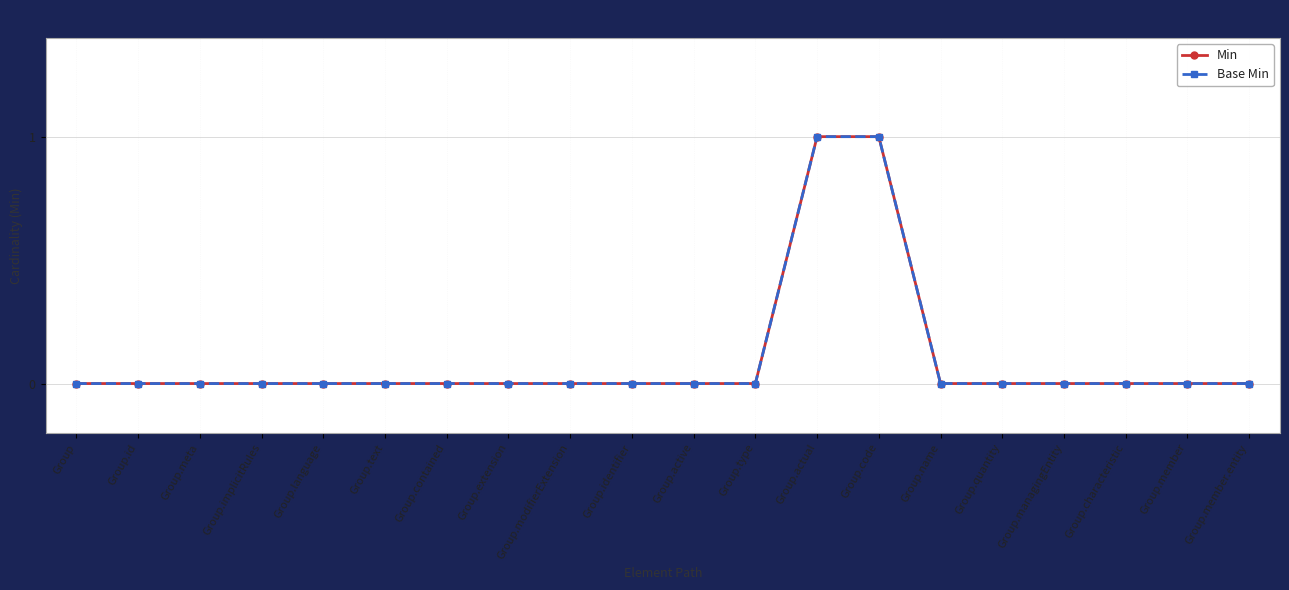

Reading left to right, extract all data points from this chart.

Min: 0	0	0	0	0	0	0	0	0	0	0	0	1	1	0	0	0	0	0	0
Base Min: 0	0	0	0	0	0	0	0	0	0	0	0	1	1	0	0	0	0	0	0